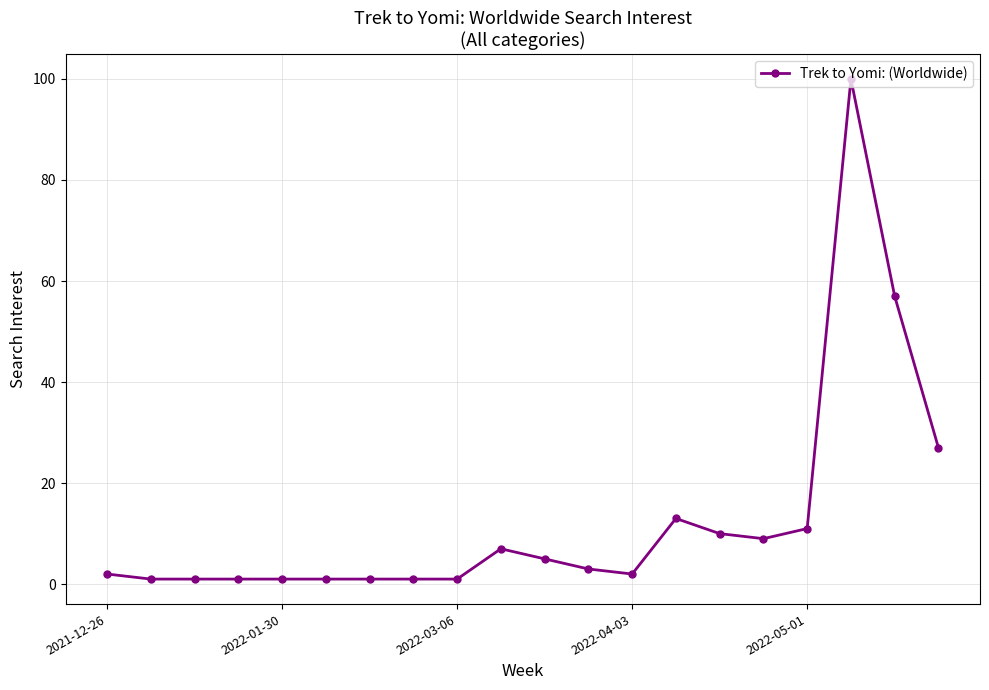

True or false: the data has more than 0 interior local peaks.

True